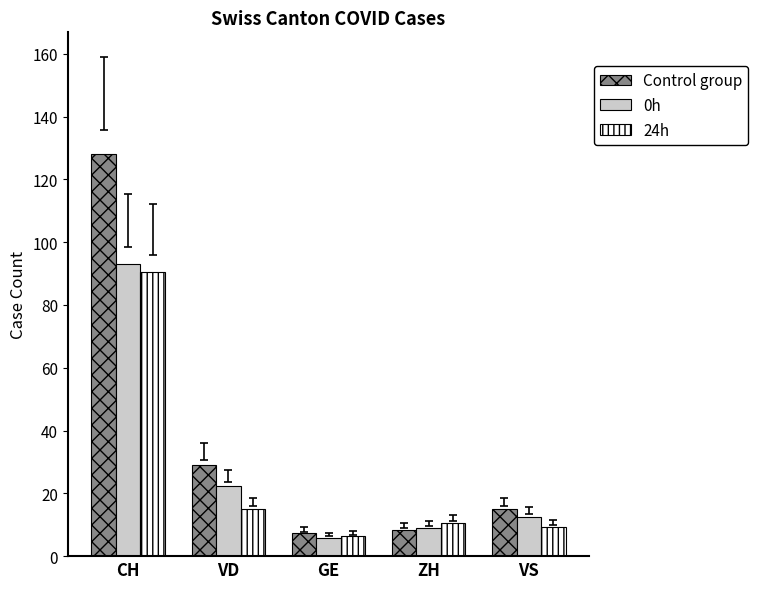

Does the chart contain stacked bars?

No